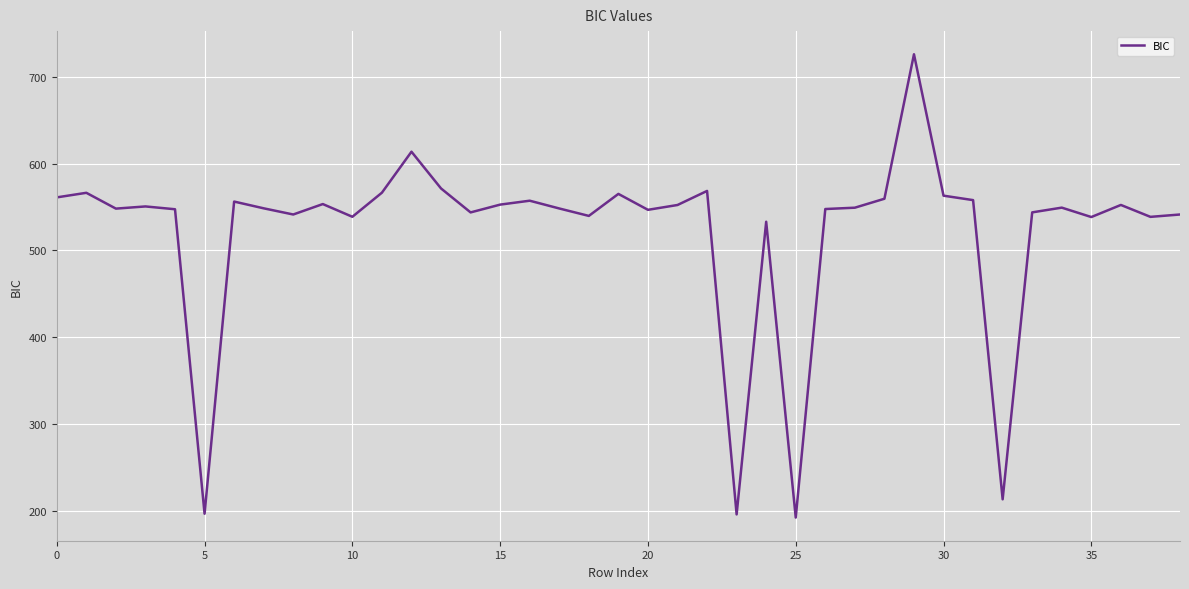

What is the greatest value displayed?

725.6